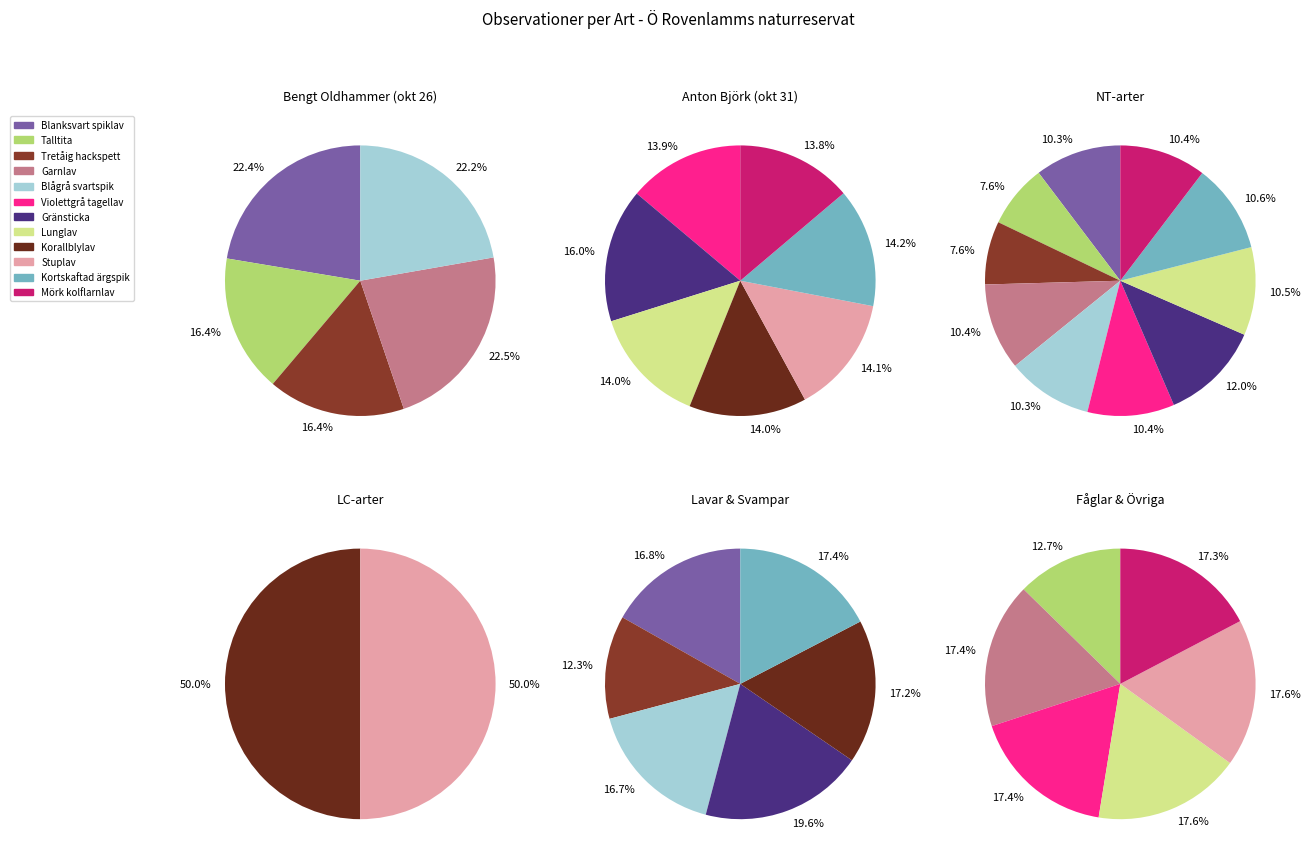

Rank the categories by value from highest to lowest.

Gränsticka, Kortskaftad ärgspik, Stuplav, Lunglav, Korallblylav, Violettgrå tagellav, Garnlav, Mörk kolflarnlav, Blanksvart spiklav, Blågrå svartspik, Talltita, Tretåig hackspett